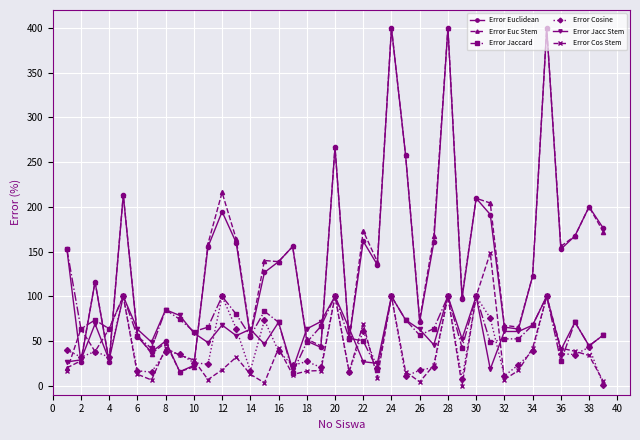

What is the minimum value for Error Euc Stem?

15.7